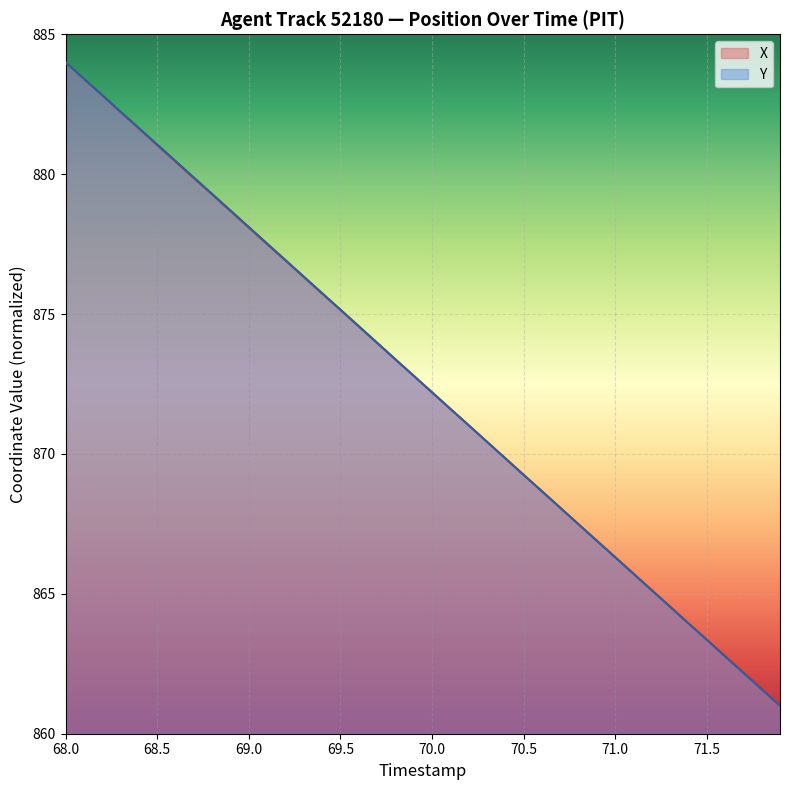

Is the value of X at 70.0 greater than the value of Y at 68.0?

No